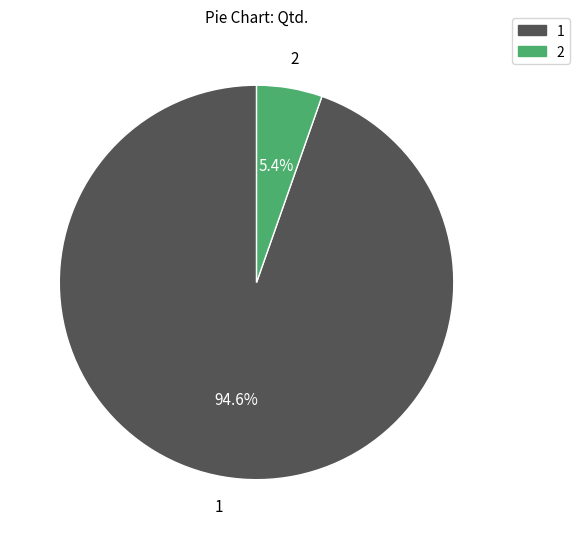

Do 2 and 1 together represent more than half of the pie?

Yes